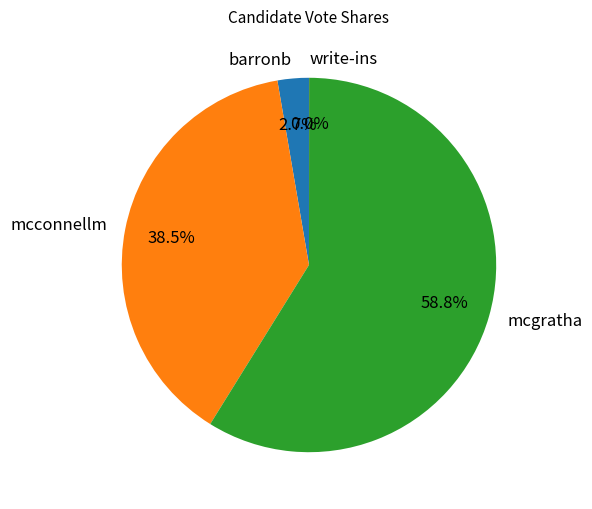

How much of the chart is everything except barronb?

97.3%